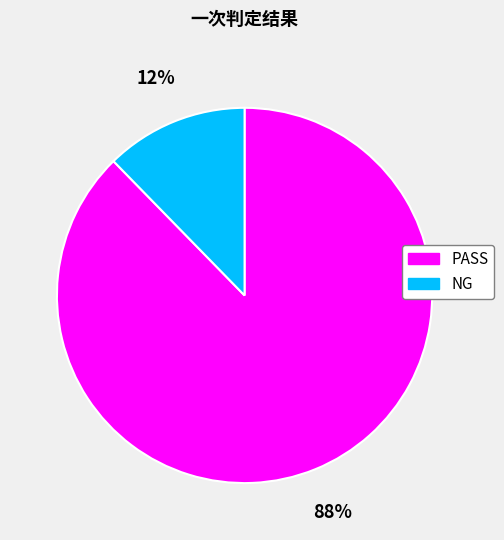

How many slices are in this pie chart?

2